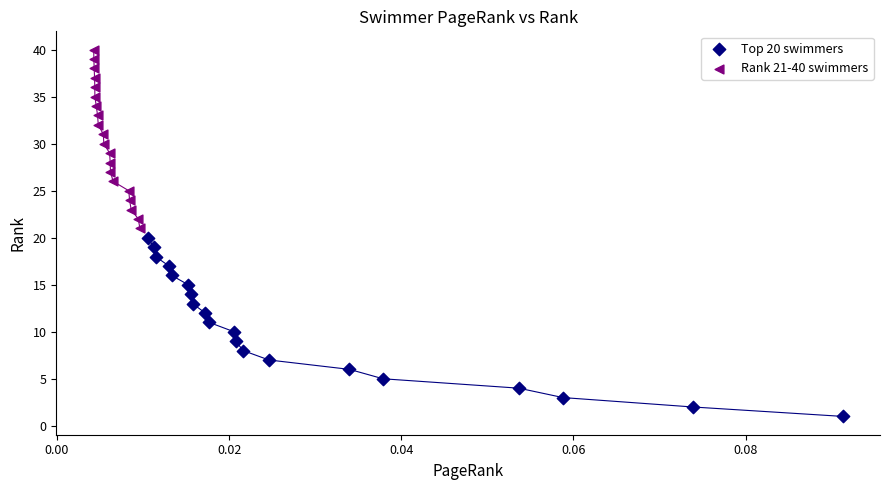

What are all the series names shown in the legend?

Top 20 swimmers, Rank 21-40 swimmers